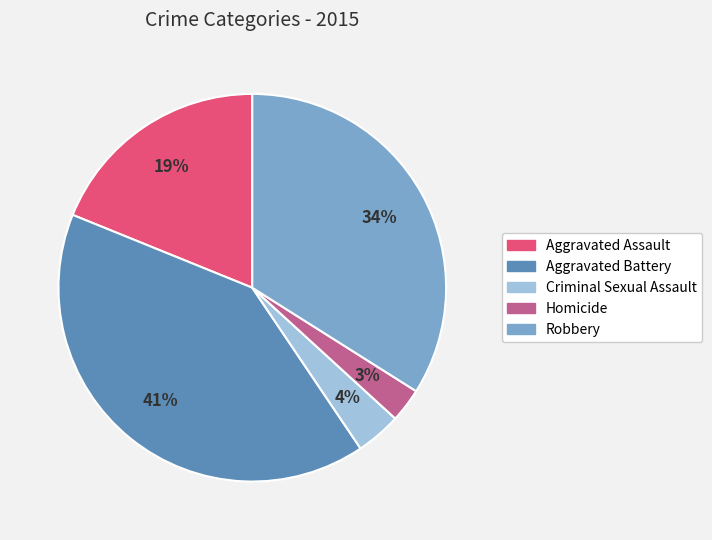

Rank the categories by value from highest to lowest.

Aggravated Battery, Robbery, Aggravated Assault, Criminal Sexual Assault, Homicide